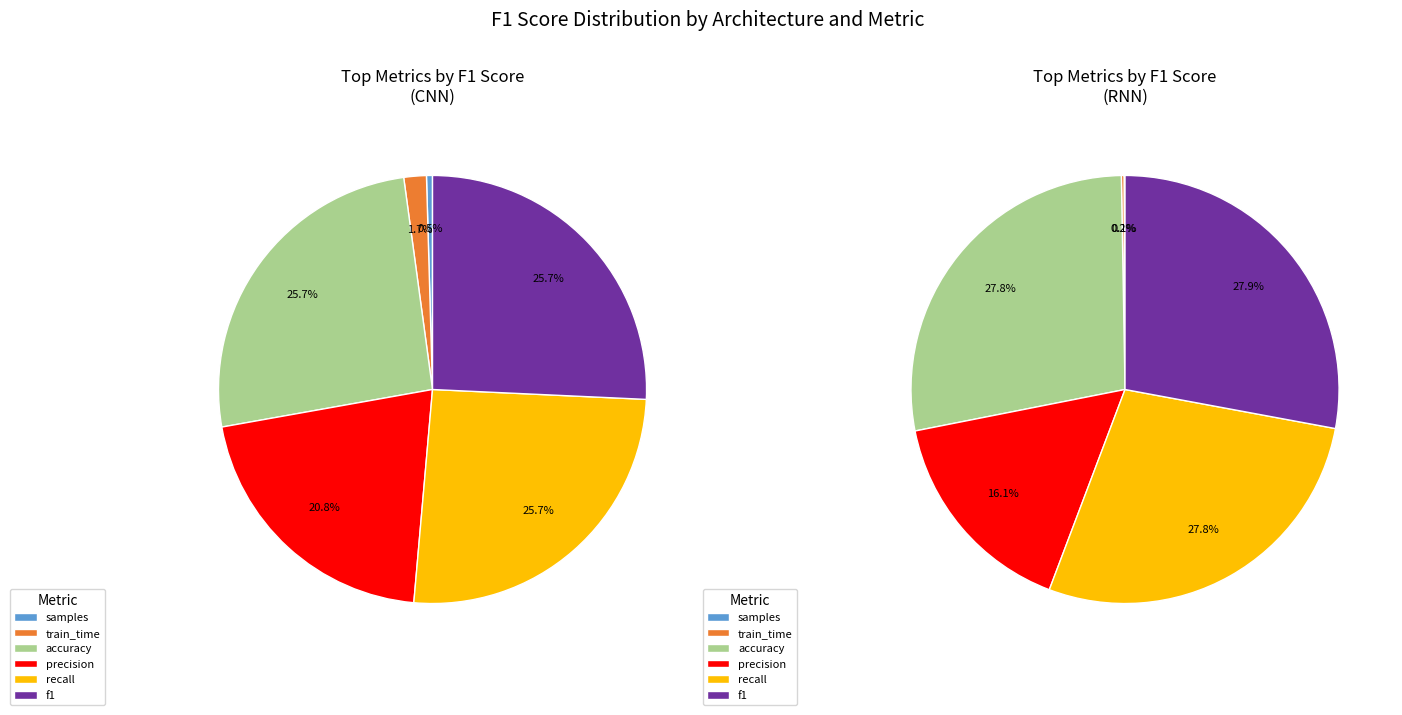

How many slices are in this pie chart?

12